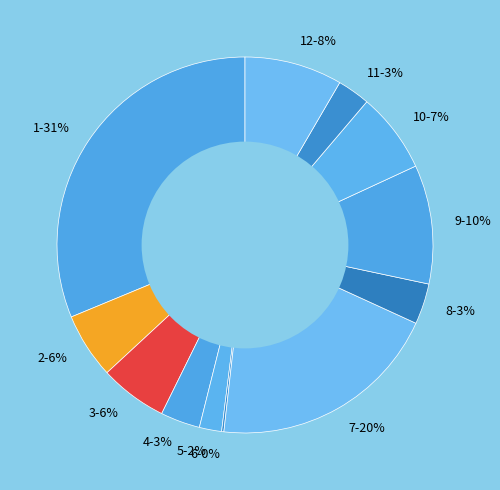

To the nearest percent, what percentage of the pie is 7-20%?

20%